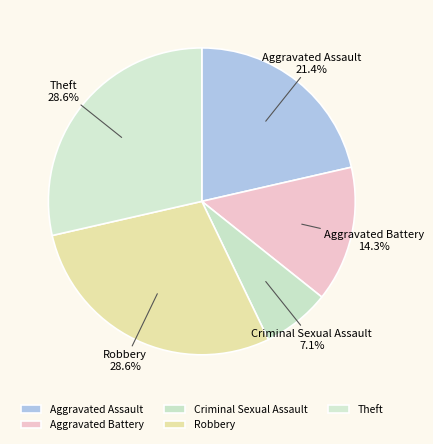

What is the smallest slice in the pie chart?

Criminal Sexual Assault